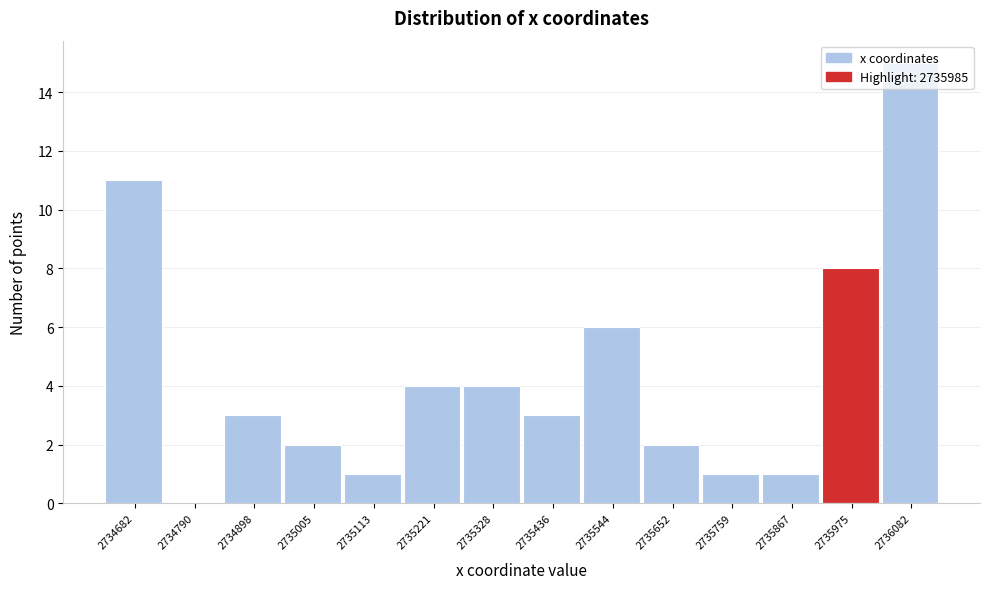

Read the value at 2734682, to the nearest 10.

10